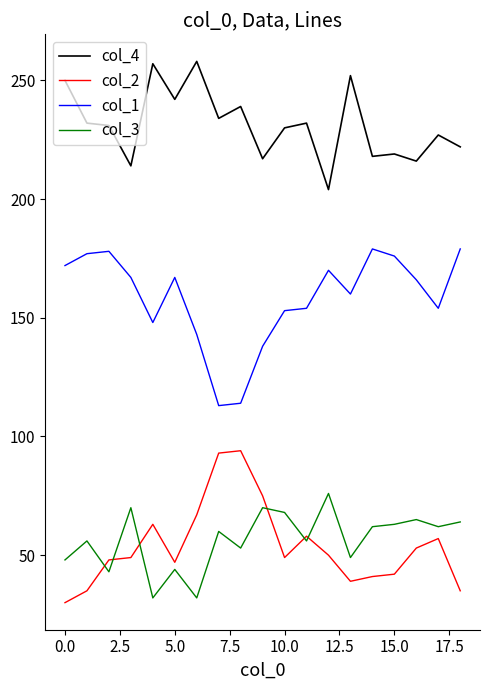

True or false: col_2 and col_1 intersect in this chart.

False